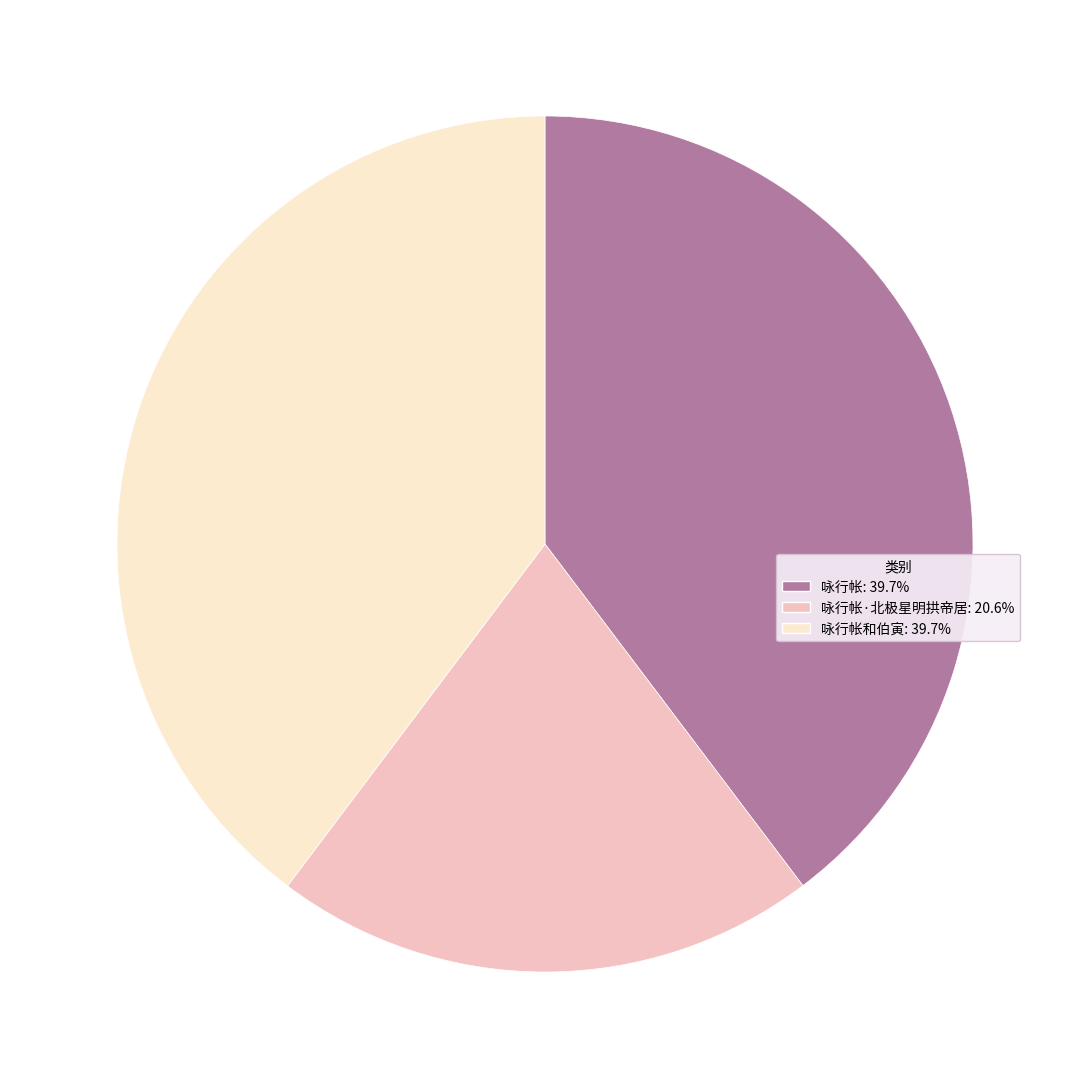

Is 咏行帐·北极星明拱帝居: 20.6% the majority of the pie?

No